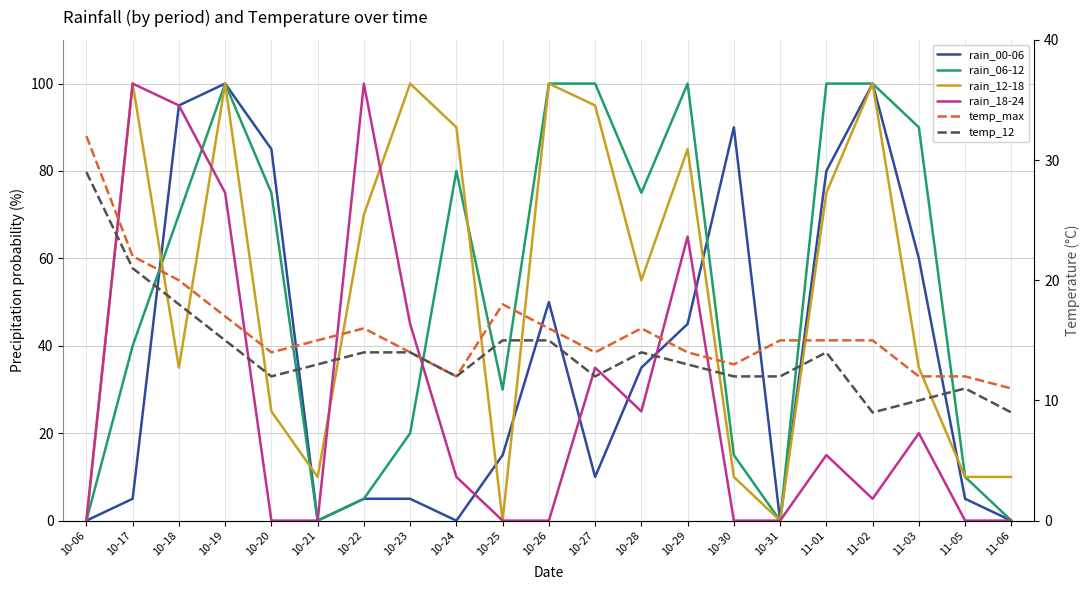

Which series has the largest range (max minus min)?

rain_00-06